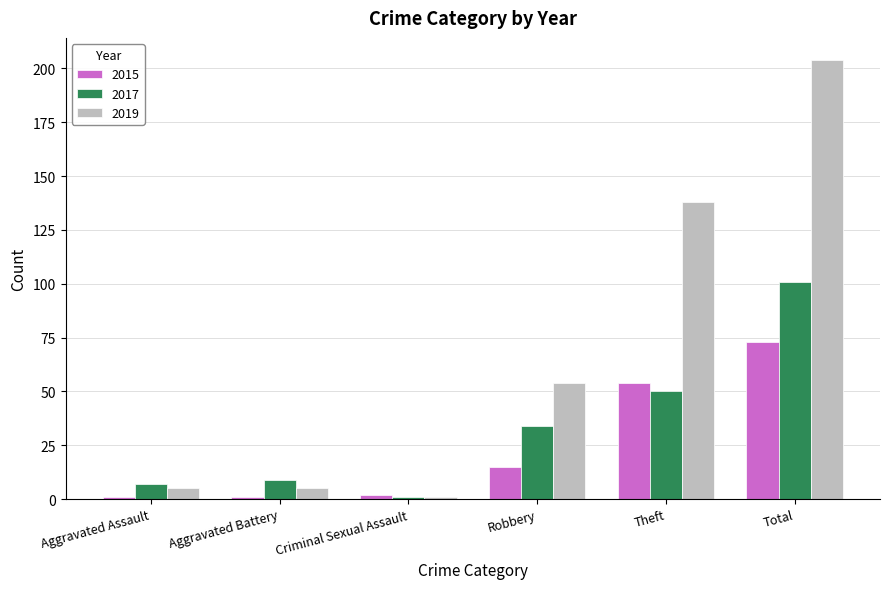

True or false: 2017 has a value of 34 at Total.

False